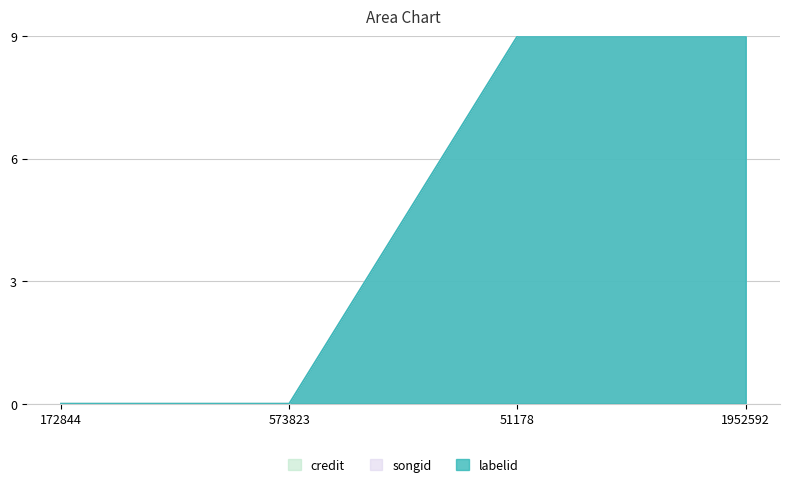

Which series has the largest range (max minus min)?

credit